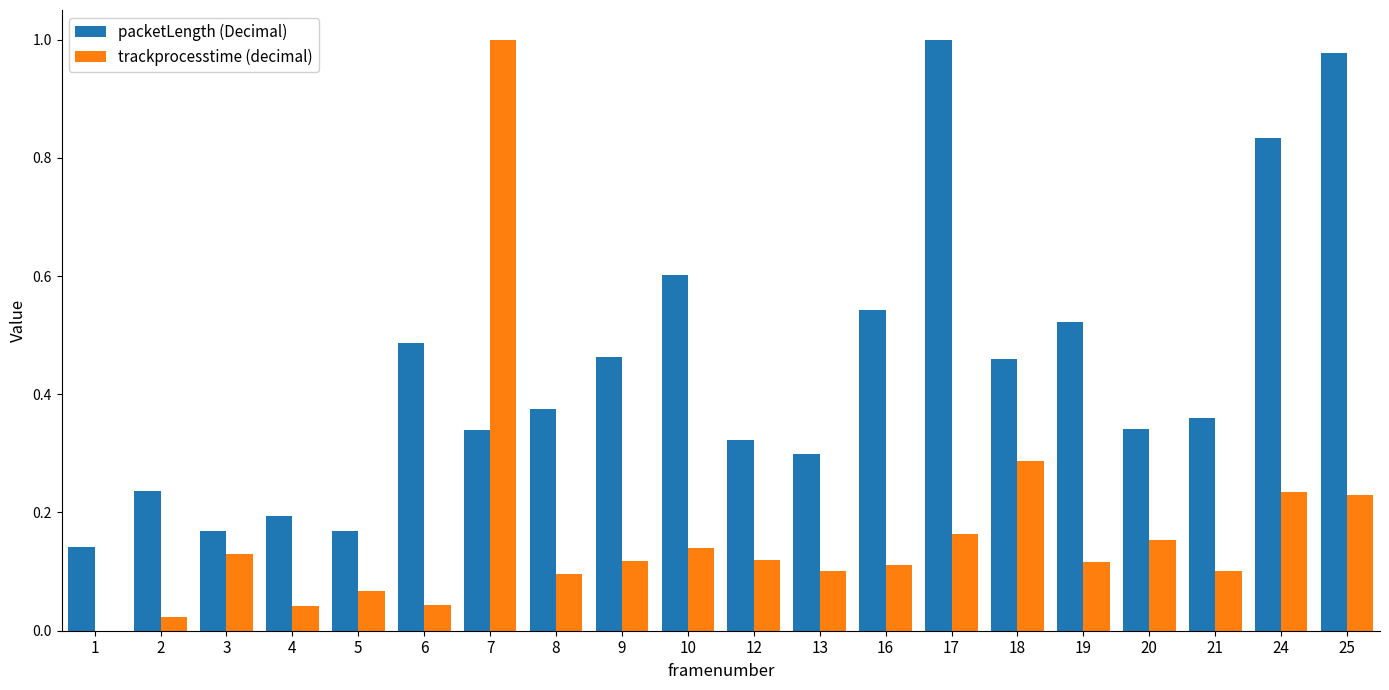

What is the sum of the packetLength (Decimal) values at 19 and 21?

0.9